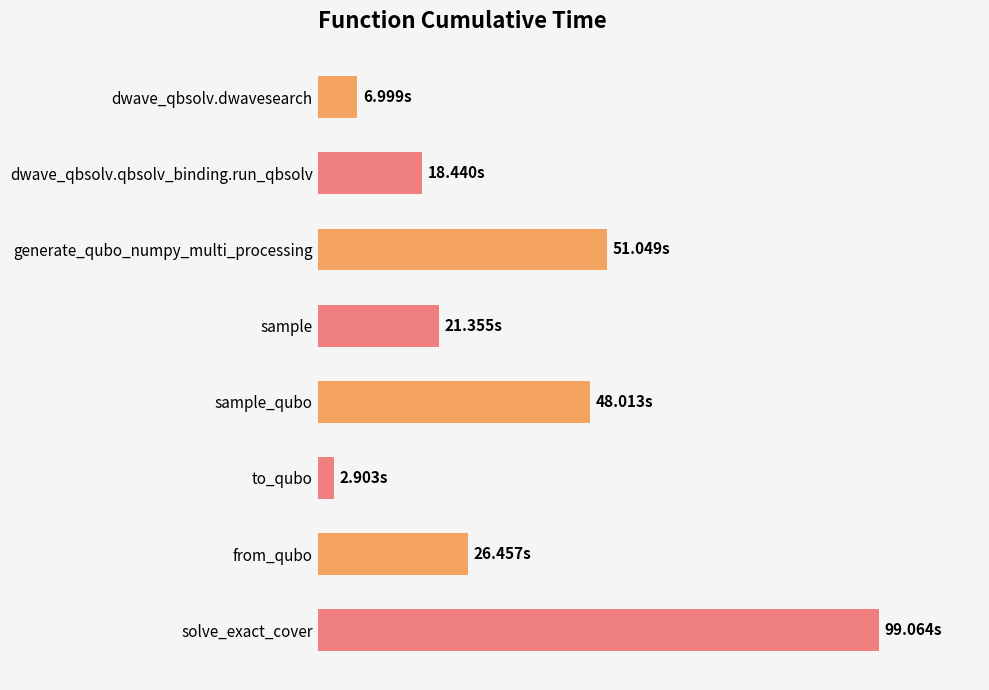

Does the chart contain any negative values?

No